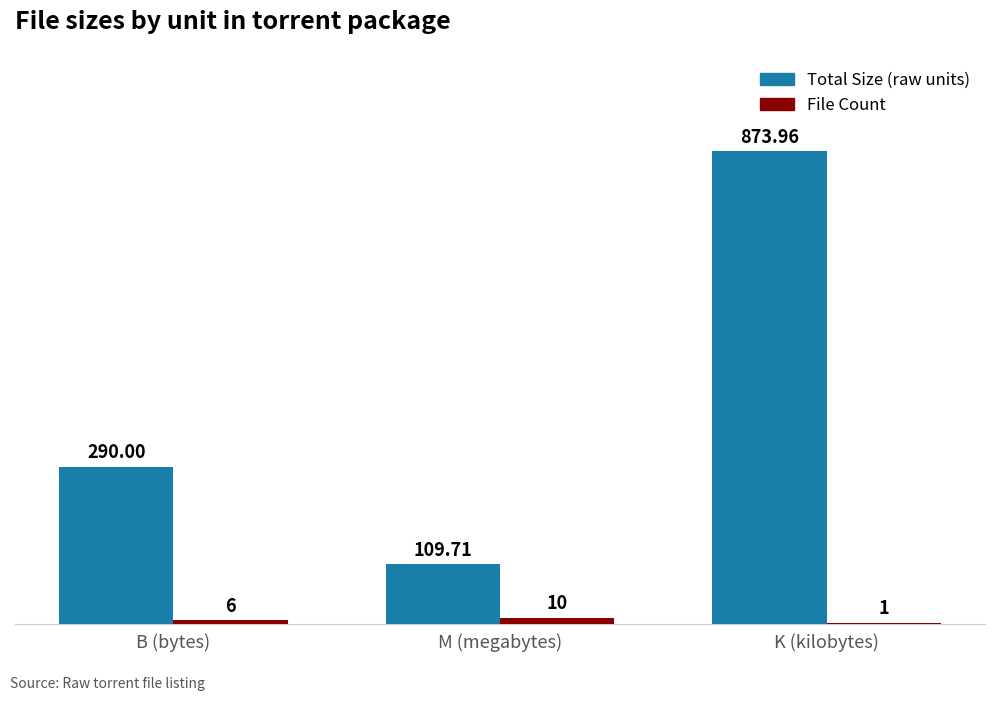

Which category has the highest value across all series?

K (kilobytes)